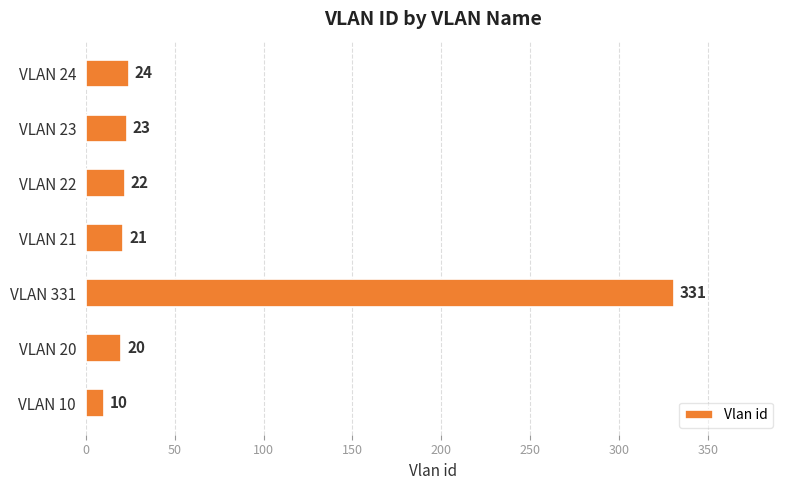

The chart shows a value of 22 at VLAN 22. True or false?

True